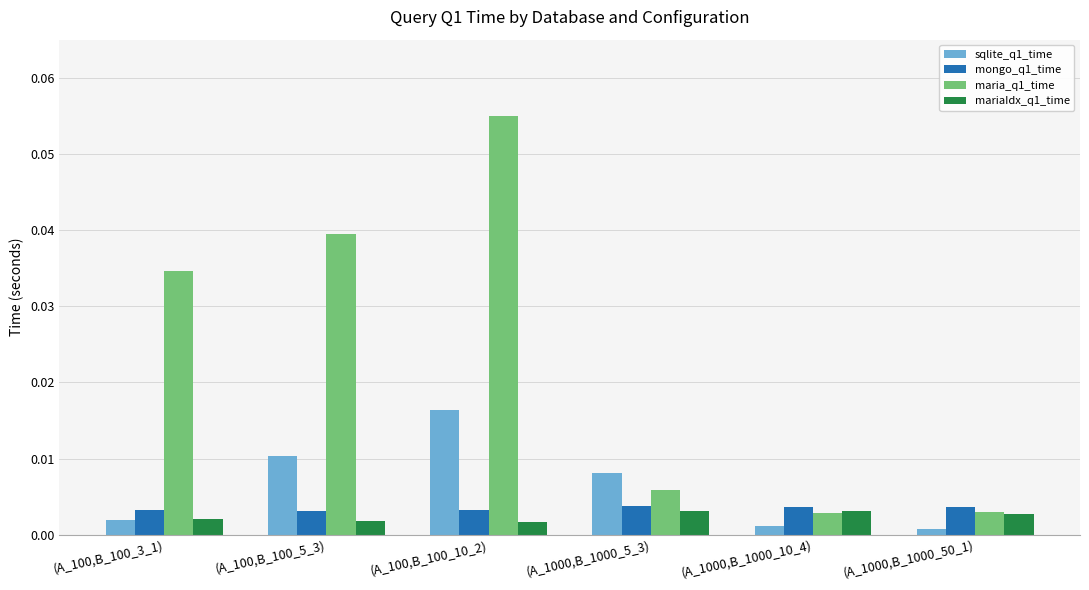

Are the bars horizontal?

No